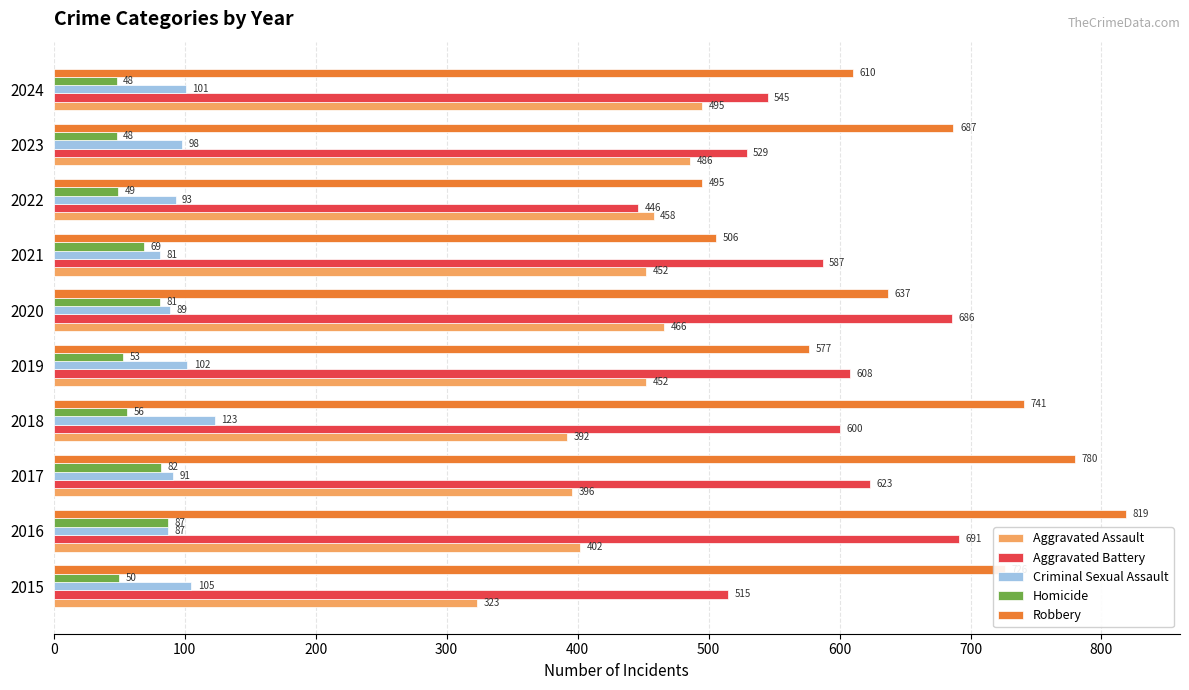

What is the difference between the second highest and second lowest values in the Aggravated Battery series?

171